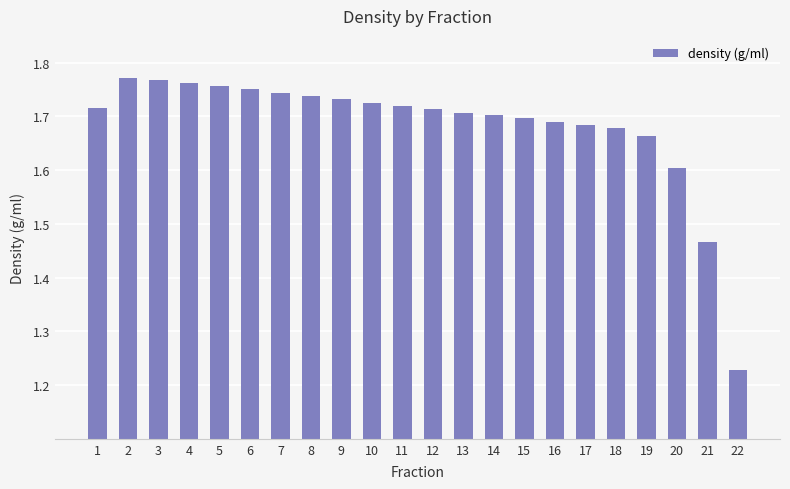

What is the difference between the maximum and minimum values?

0.5